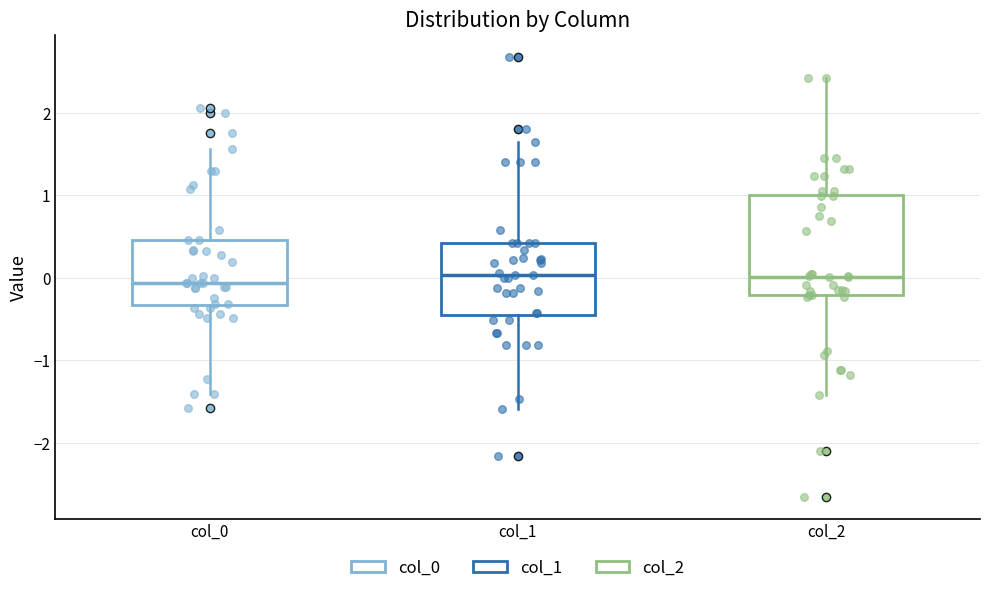

Where is the upper edge of the box for col_0 on the y-axis? The values are not printed on the chart, so give them approximately, as read against the axis.

0.5